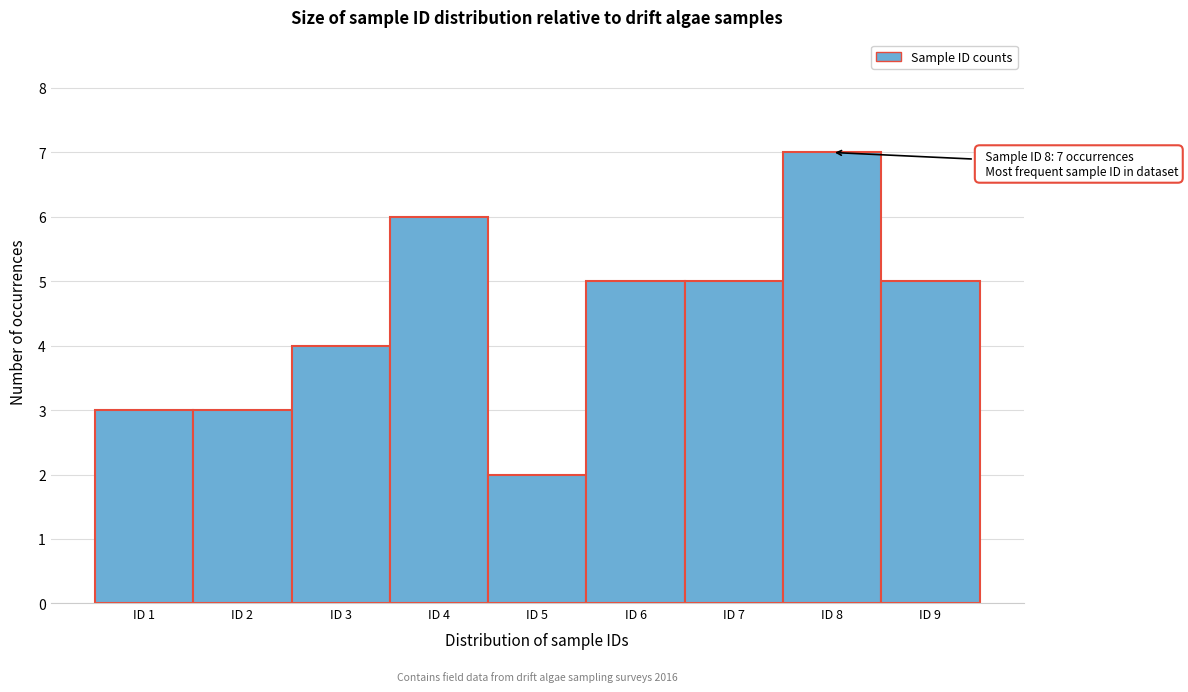

Which range on the x-axis has the tallest bar?

7.5 to 8.5